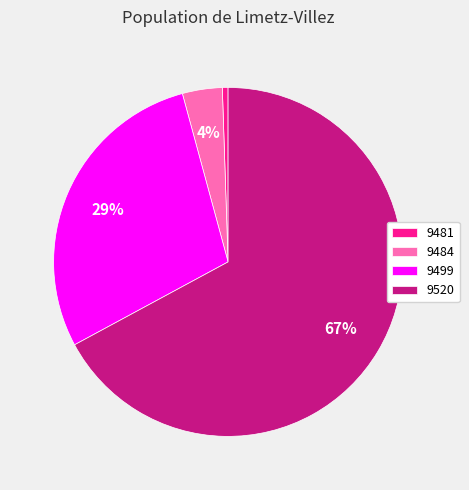

Combined, do 9484 and 9499 account for over 50%?

No